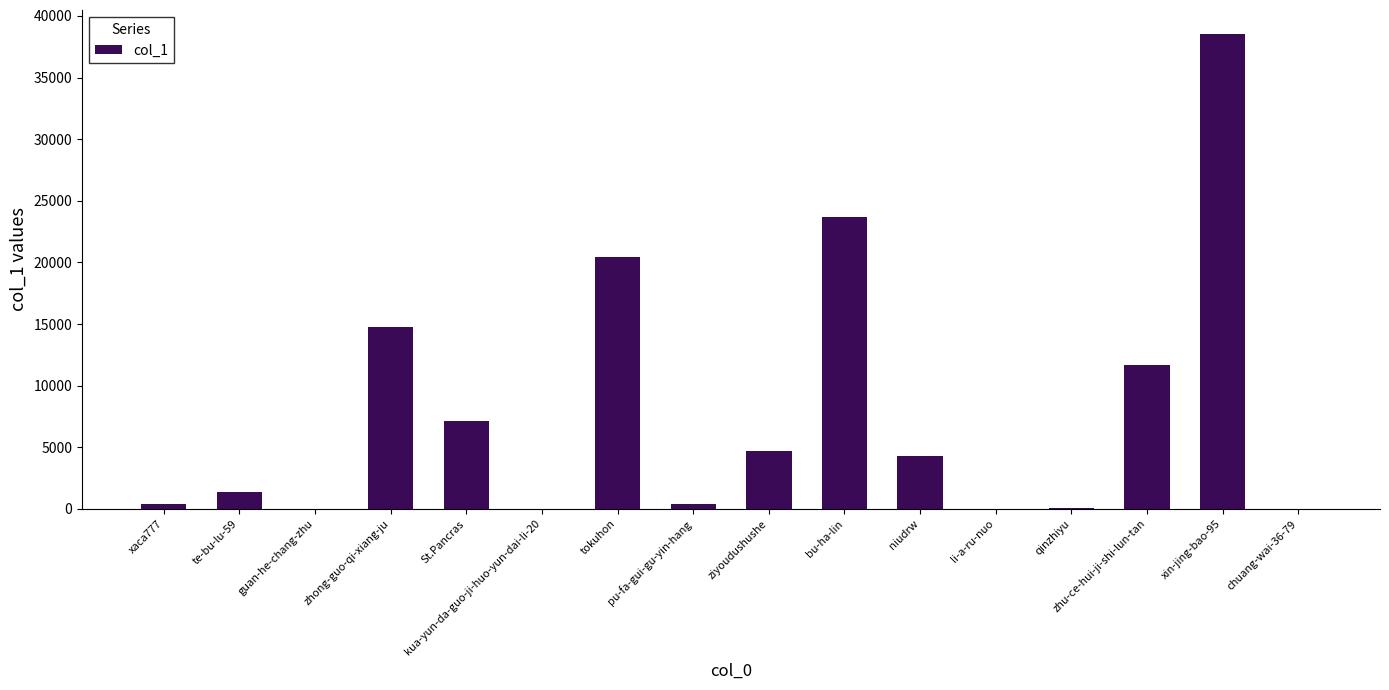

Are the bars grouped side by side (vs. stacked)?

No